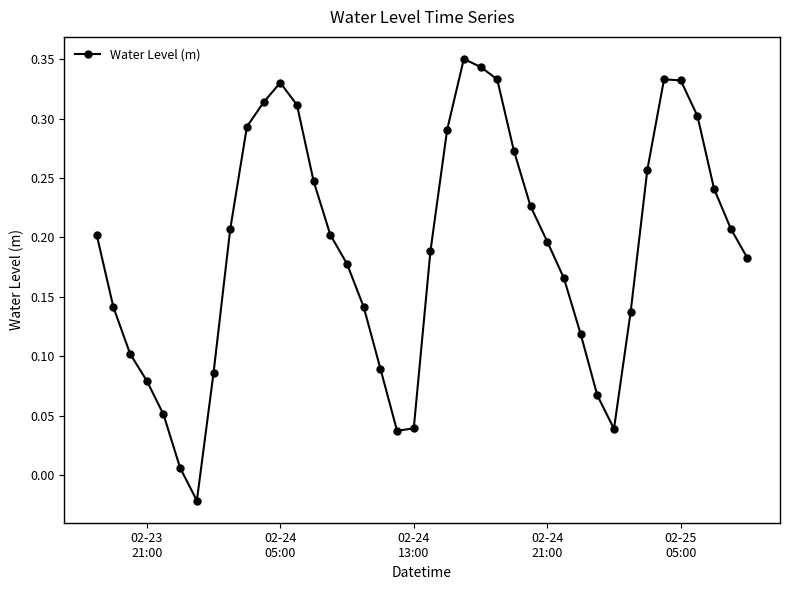

What is the sum of all values?

7.6